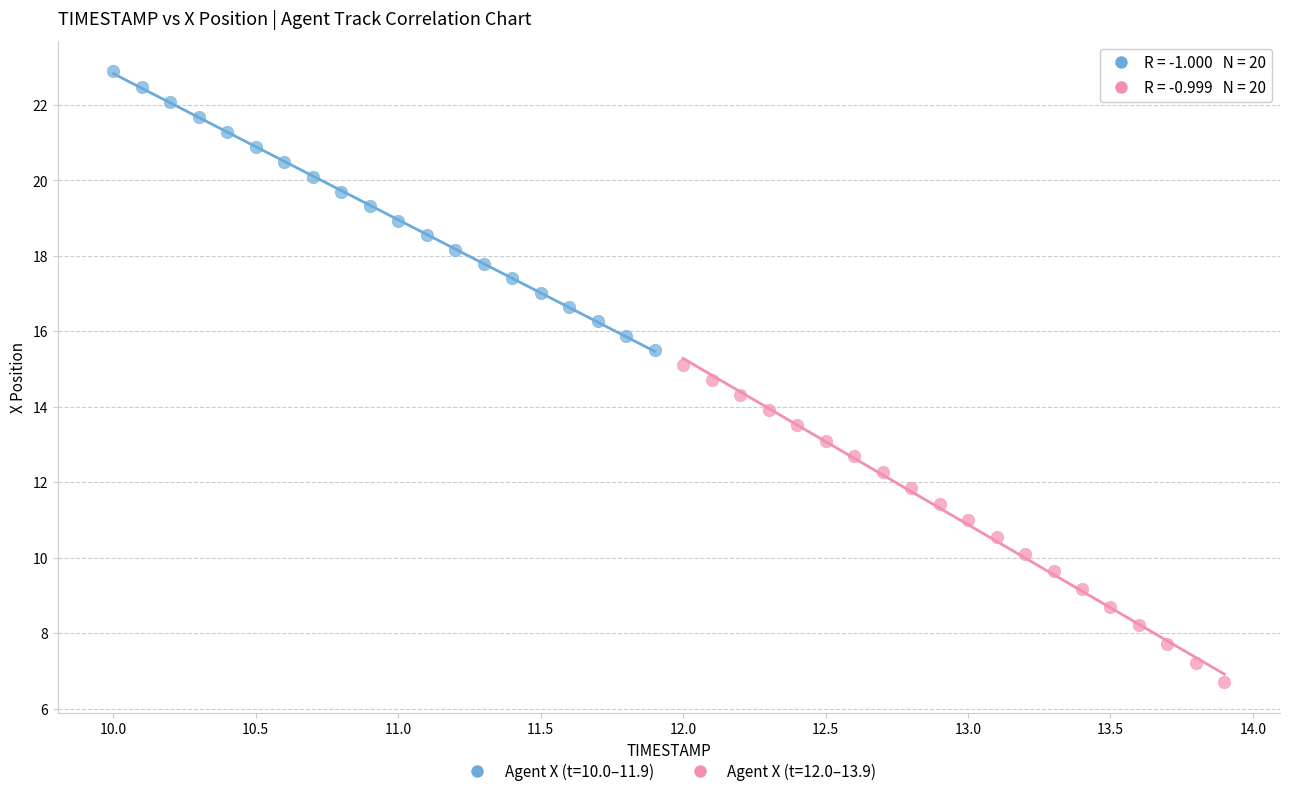

What are all the series names shown in the legend?

Agent X (t=10.0–11.9), Agent X (t=12.0–13.9)